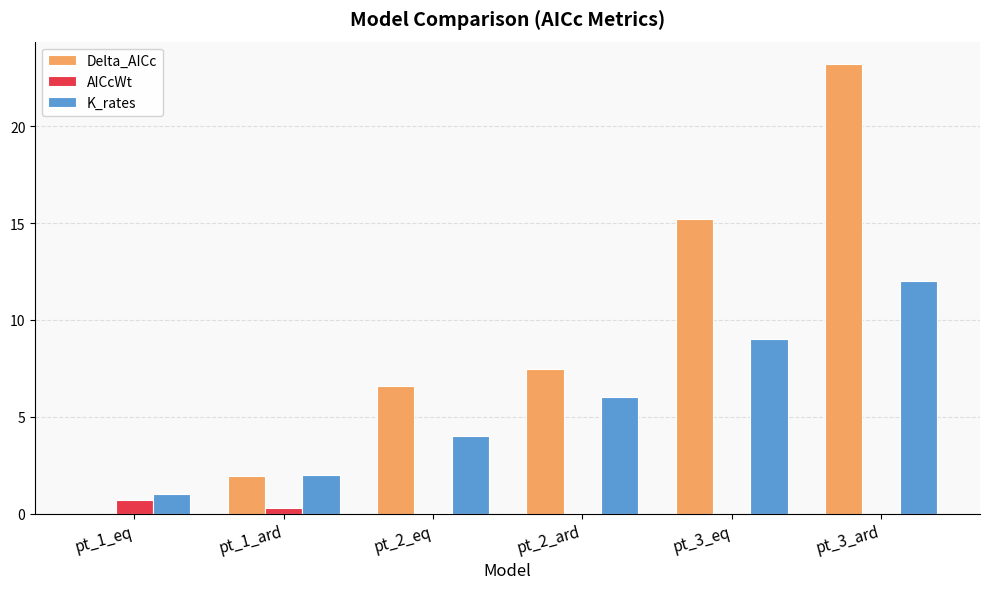

Are the bars horizontal?

No